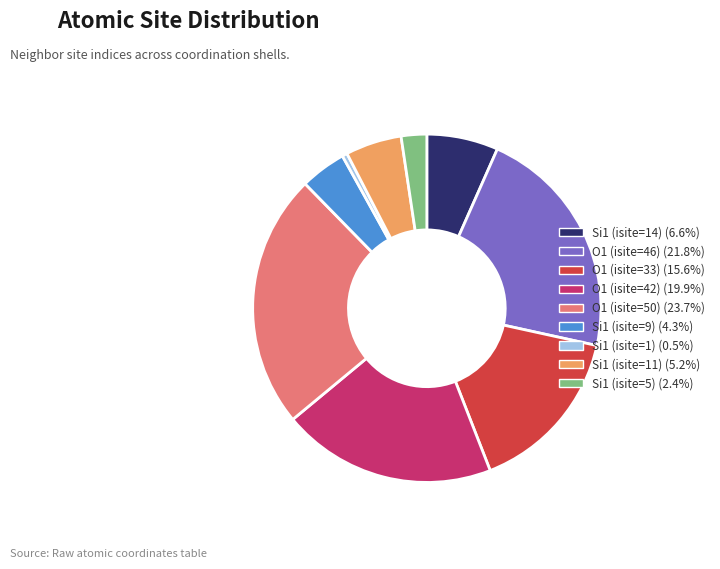

Is there any slice that represents more than half of the pie?

No